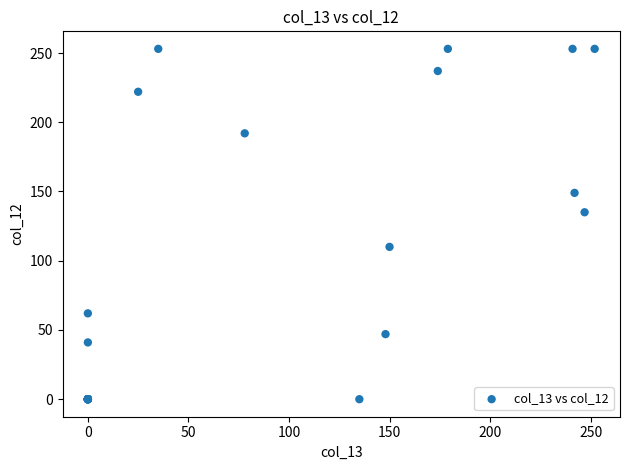

What Y value in the scatter plot is closest to 126?

135